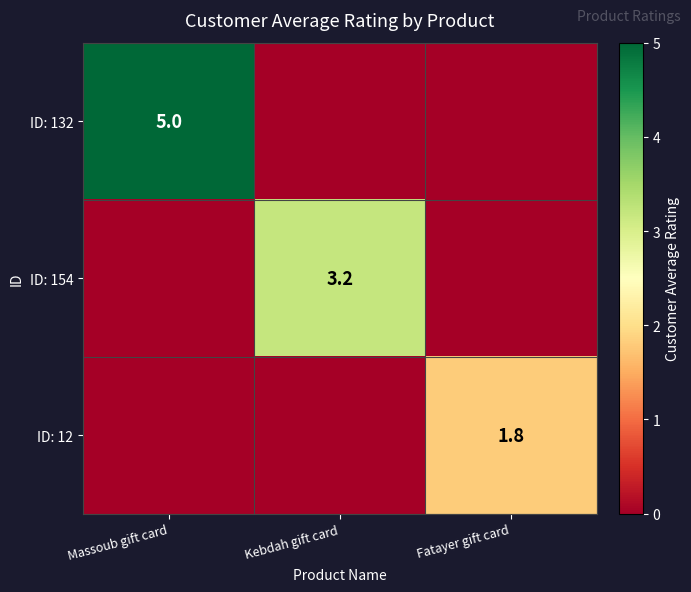

The ID: 12 series shows 0.9 at Fatayer gift card. True or false?

False